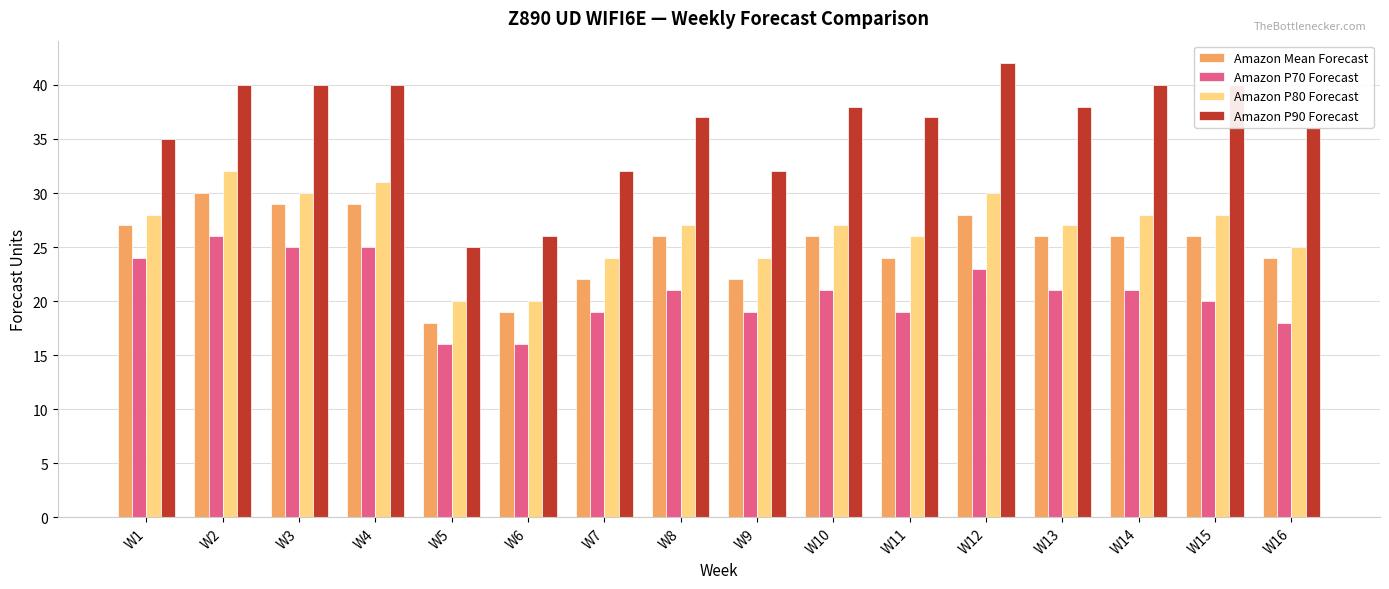

Reading left to right, transcribe all the data shown in this chart.

Amazon Mean Forecast: W1=27	W2=30	W3=29	W4=29	W5=18	W6=19	W7=22	W8=26	W9=22	W10=26	W11=24	W12=28	W13=26	W14=26	W15=26	W16=24
Amazon P70 Forecast: W1=24	W2=26	W3=25	W4=25	W5=16	W6=16	W7=19	W8=21	W9=19	W10=21	W11=19	W12=23	W13=21	W14=21	W15=20	W16=18
Amazon P80 Forecast: W1=28	W2=32	W3=30	W4=31	W5=20	W6=20	W7=24	W8=27	W9=24	W10=27	W11=26	W12=30	W13=27	W14=28	W15=28	W16=25
Amazon P90 Forecast: W1=35	W2=40	W3=40	W4=40	W5=25	W6=26	W7=32	W8=37	W9=32	W10=38	W11=37	W12=42	W13=38	W14=40	W15=40	W16=36